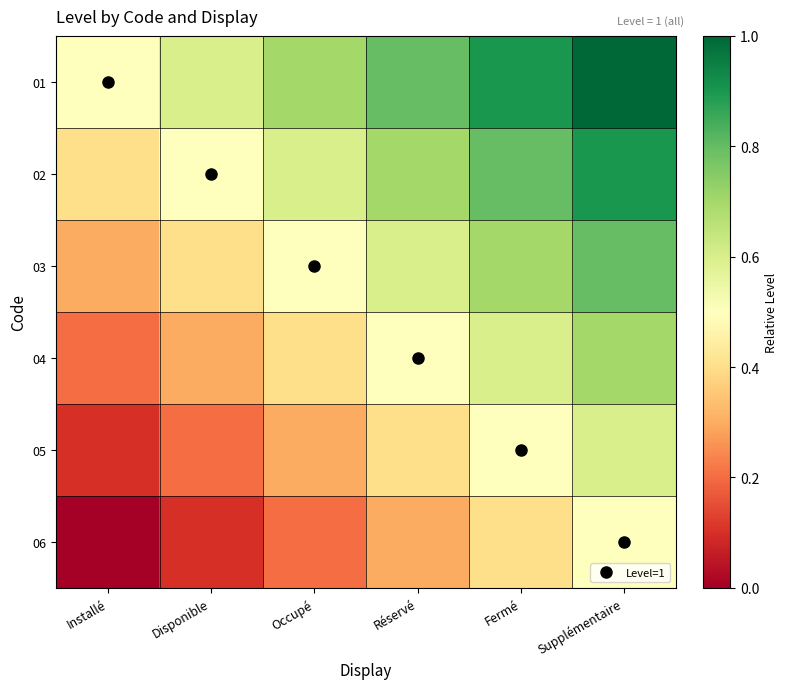

Rank the series at Disponible from lowest to highest value.

06, 05, 04, 03, 02, 01